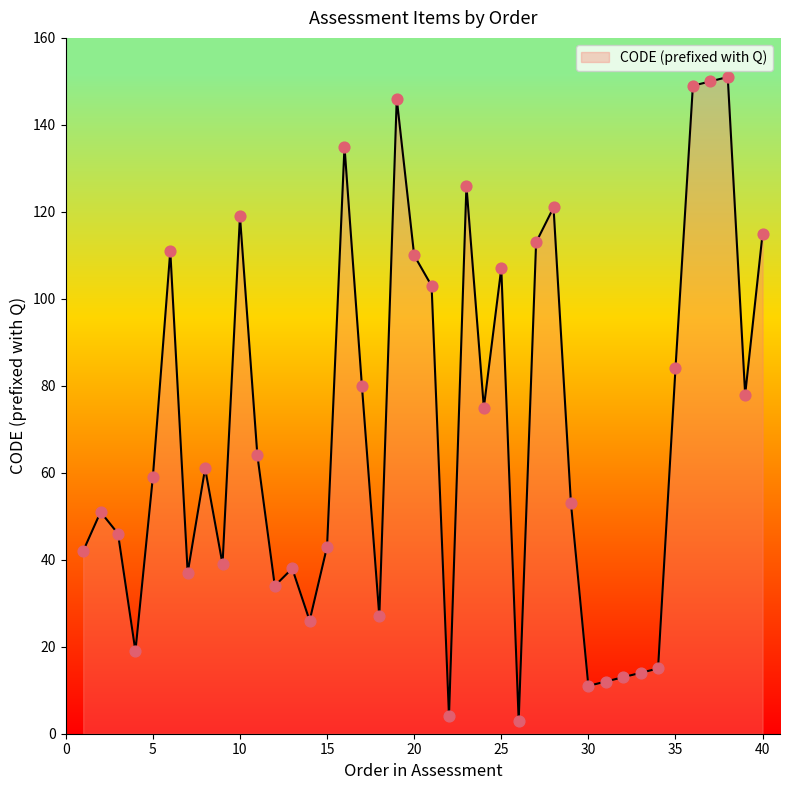

What is the greatest value displayed?

151